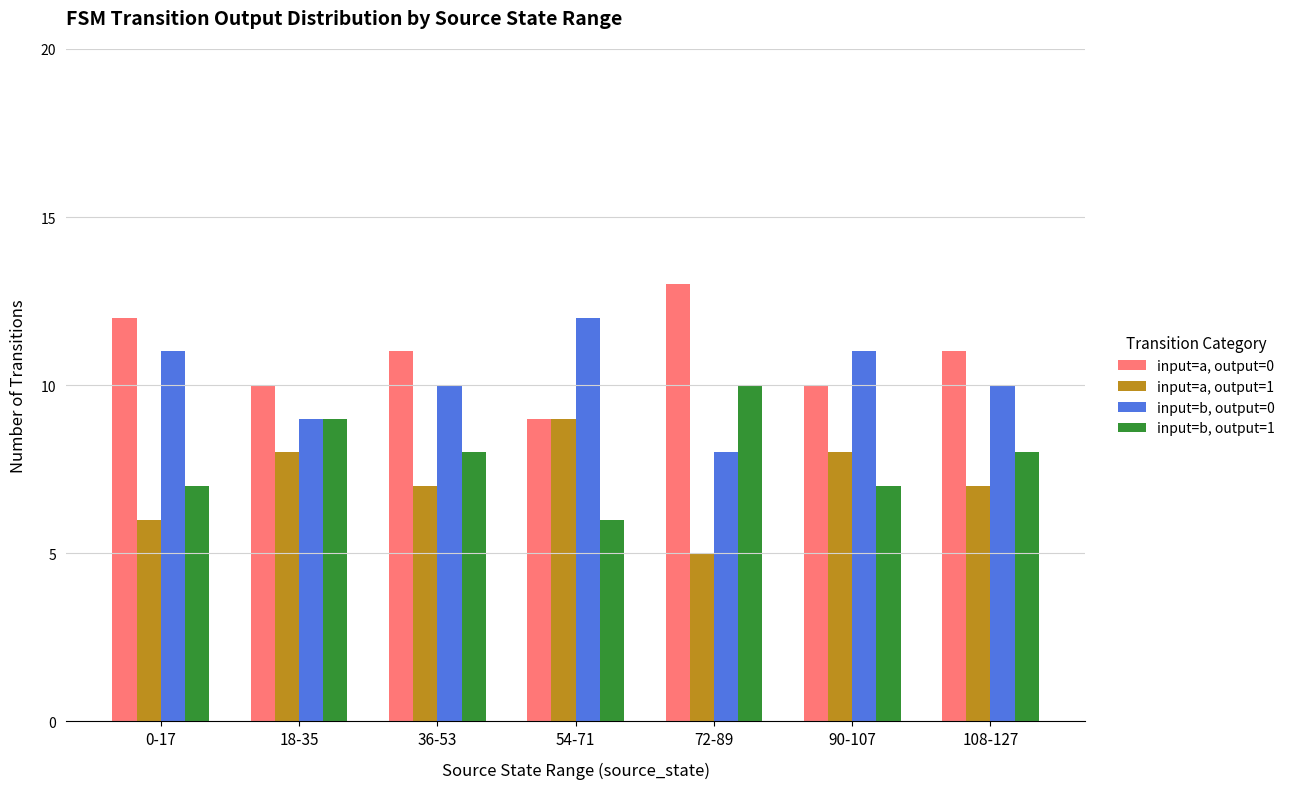

What is the value of the input=a, output=1 bar at the 2nd from the left?

8